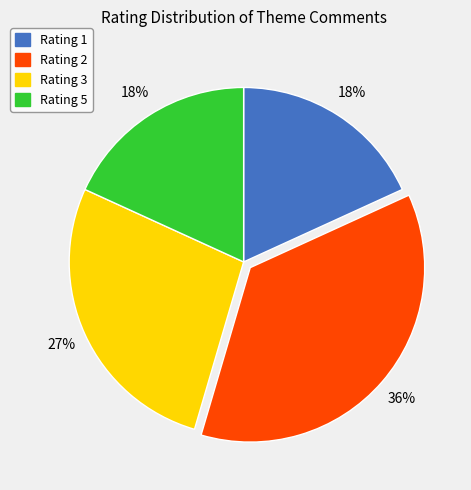

What is the largest slice in the pie chart?

Rating 2